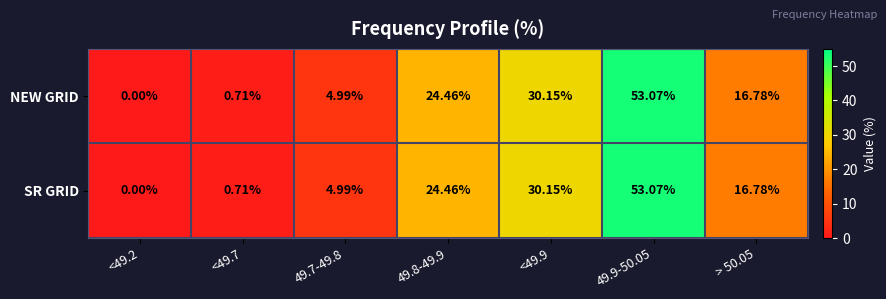

Is the value of SR GRID at <49.9 greater than the value of NEW GRID at > 50.05?

Yes